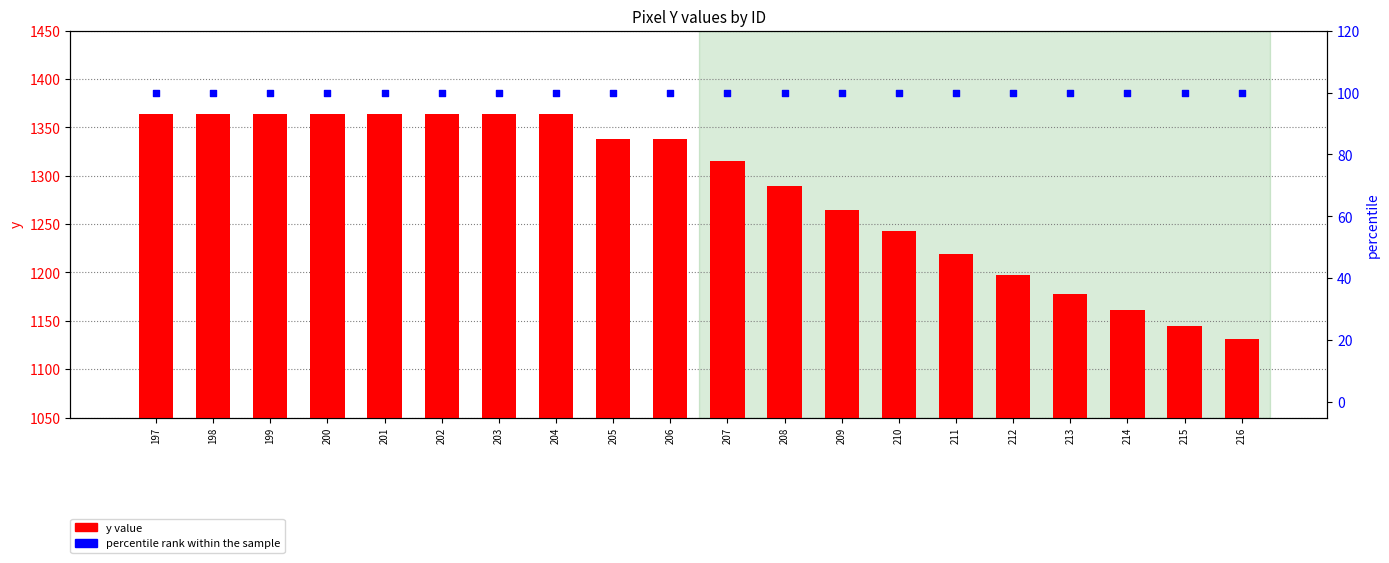

At which category is the sum across all series the highest?

197